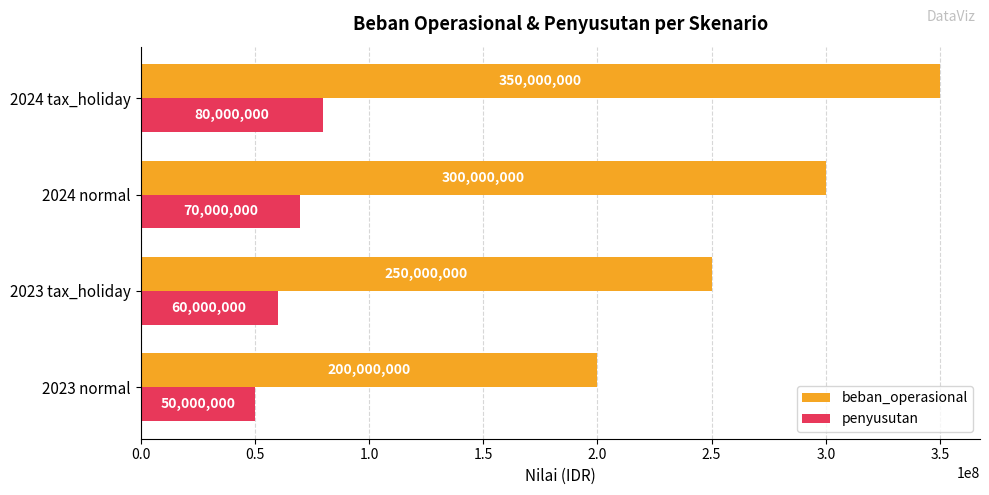

Is the value of beban_operasional at 2024 tax_holiday greater than the value of penyusutan at 2024 normal?

Yes